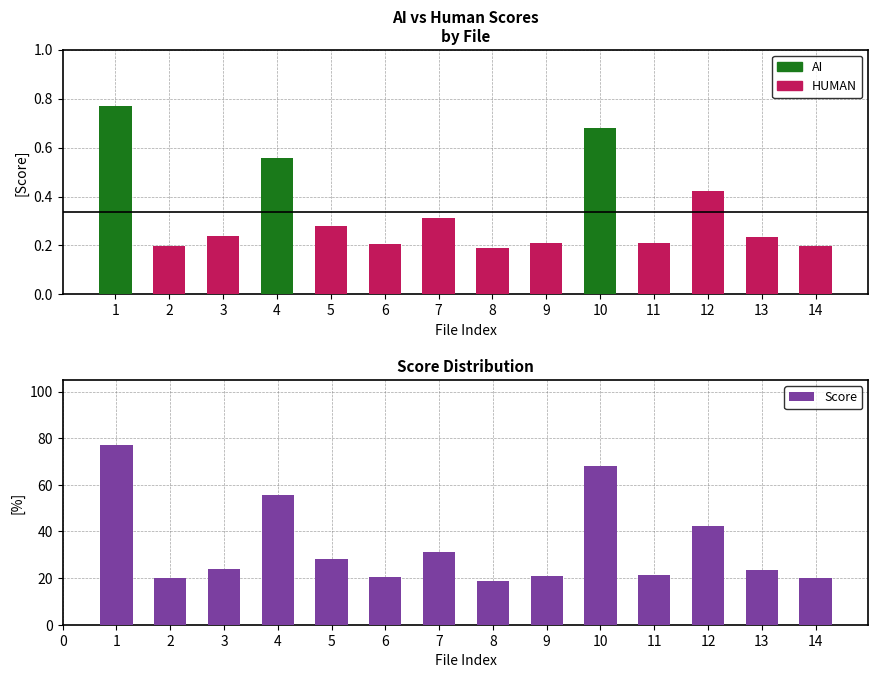

At 1, list the series in order from largest to smallest.

AI, Score, HUMAN